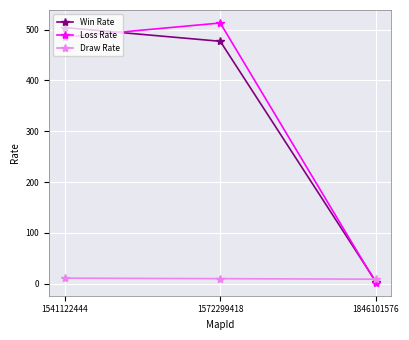

How many data points in Draw Rate are less than 10?

1